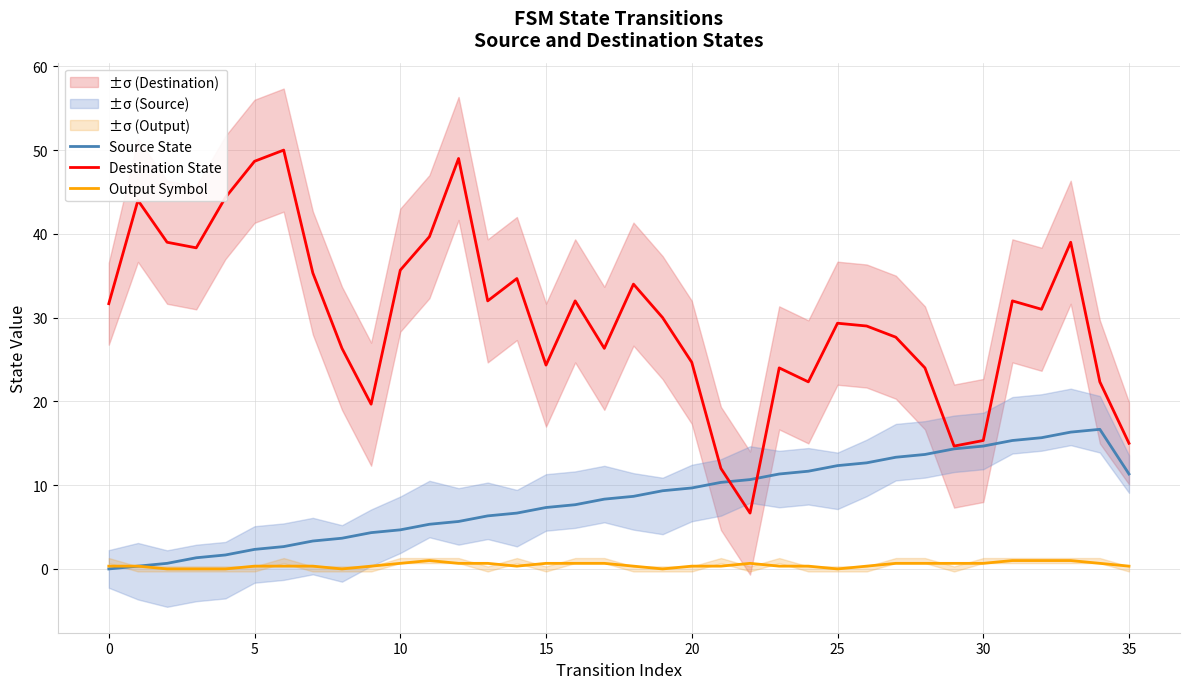

Is the value of Output Symbol at 11 greater than the value of Destination State at 10?

No